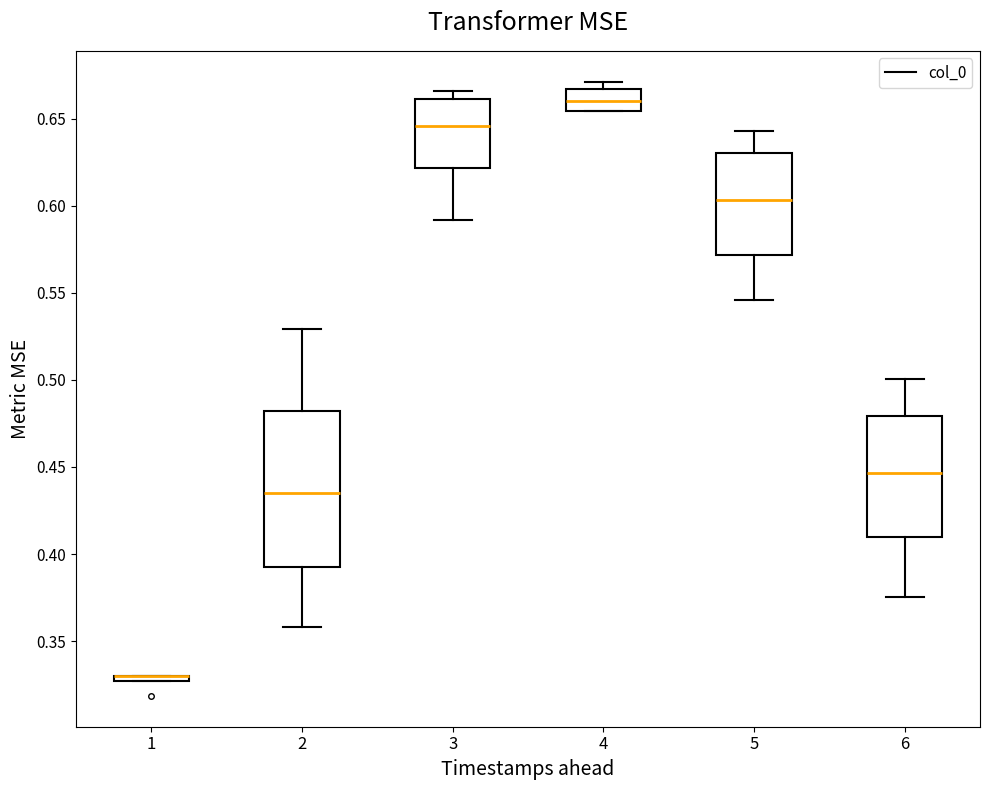

Where does the lower whisker of the box at x = 2 end on the y-axis? The values are not printed on the chart, so give them approximately, as read against the axis.

0.360